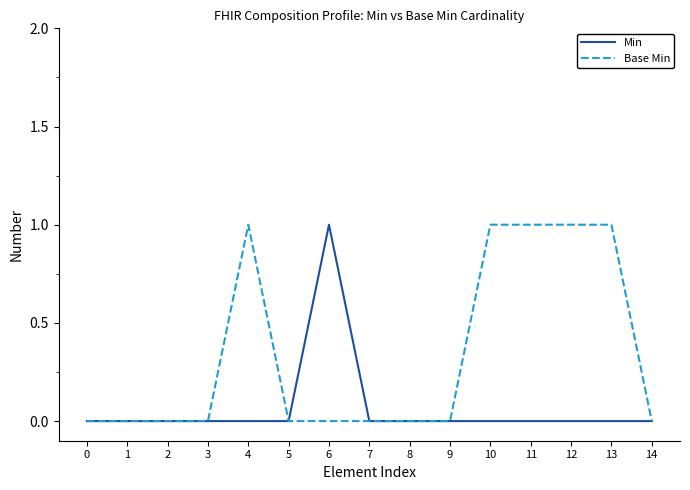

Does the chart have visible grid lines?

No